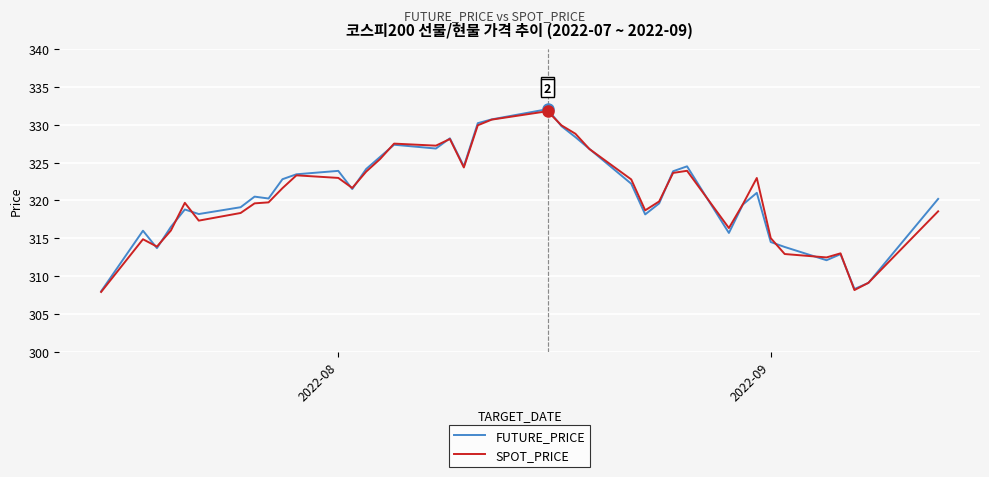

What is the minimum value for SPOT_PRICE?

307.9